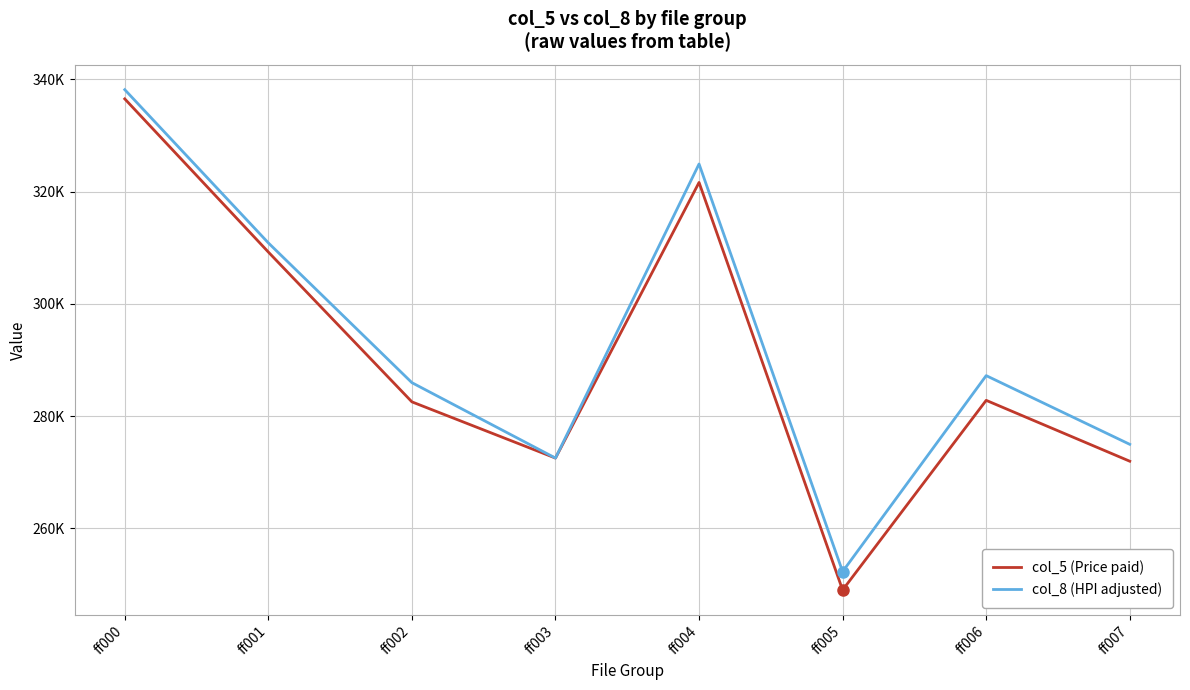

What value does the col_8 (HPI adjusted) series have at ff000?

338140